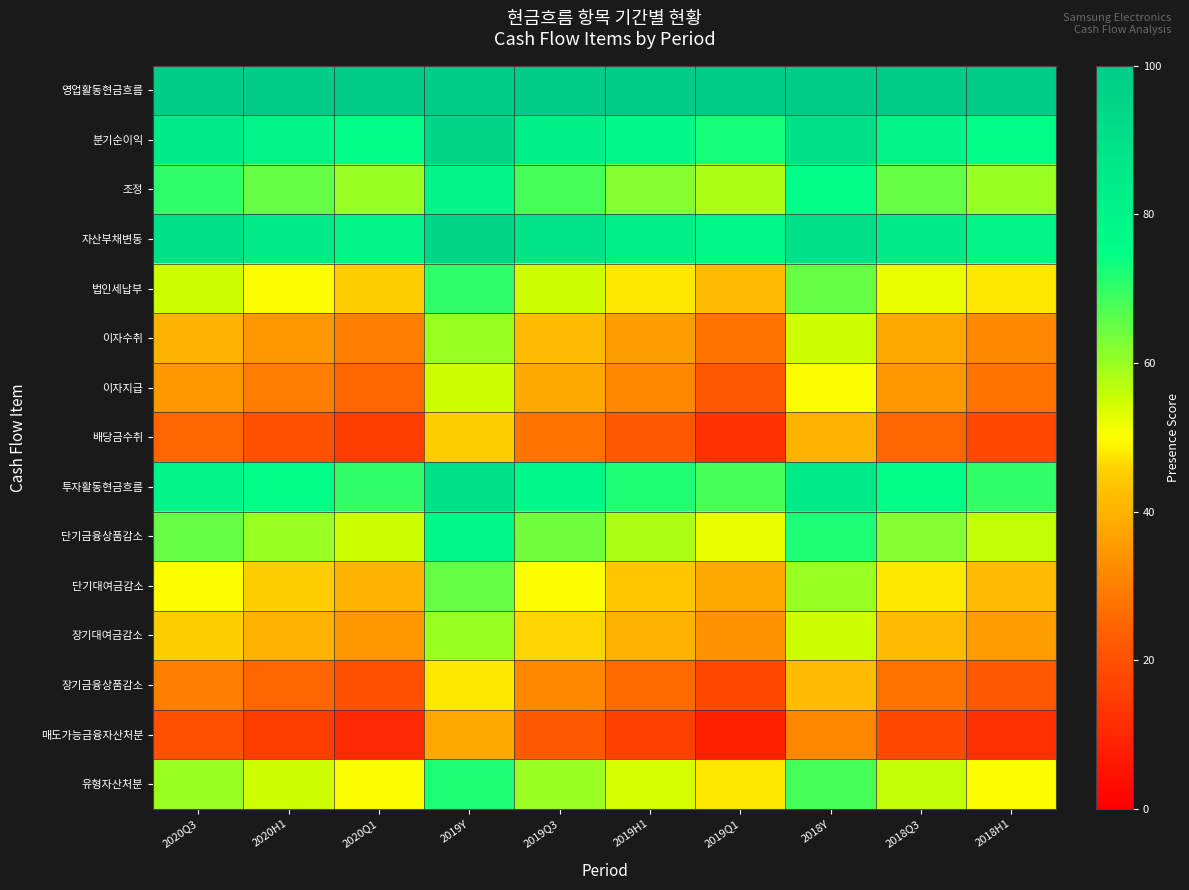

Rank the series at 2018H1 from lowest to highest value.

매도가능금융자산처분, 배당금수취, 장기금융상품감소, 이자지급, 이자수취, 장기대여금감소, 단기대여금감소, 법인세납부, 유형자산처분, 단기금융상품감소, 조정, 투자활동현금흐름, 분기순이익, 자산부채변동, 영업활동현금흐름